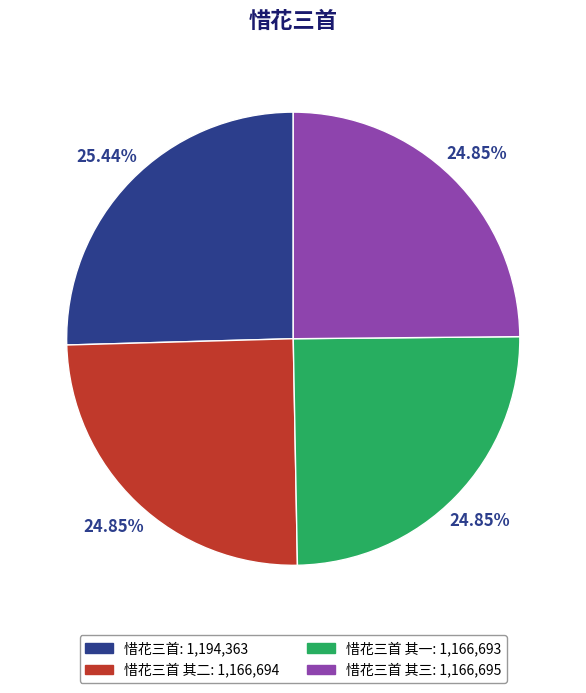

To the nearest percent, what is the average slice percentage?

25%